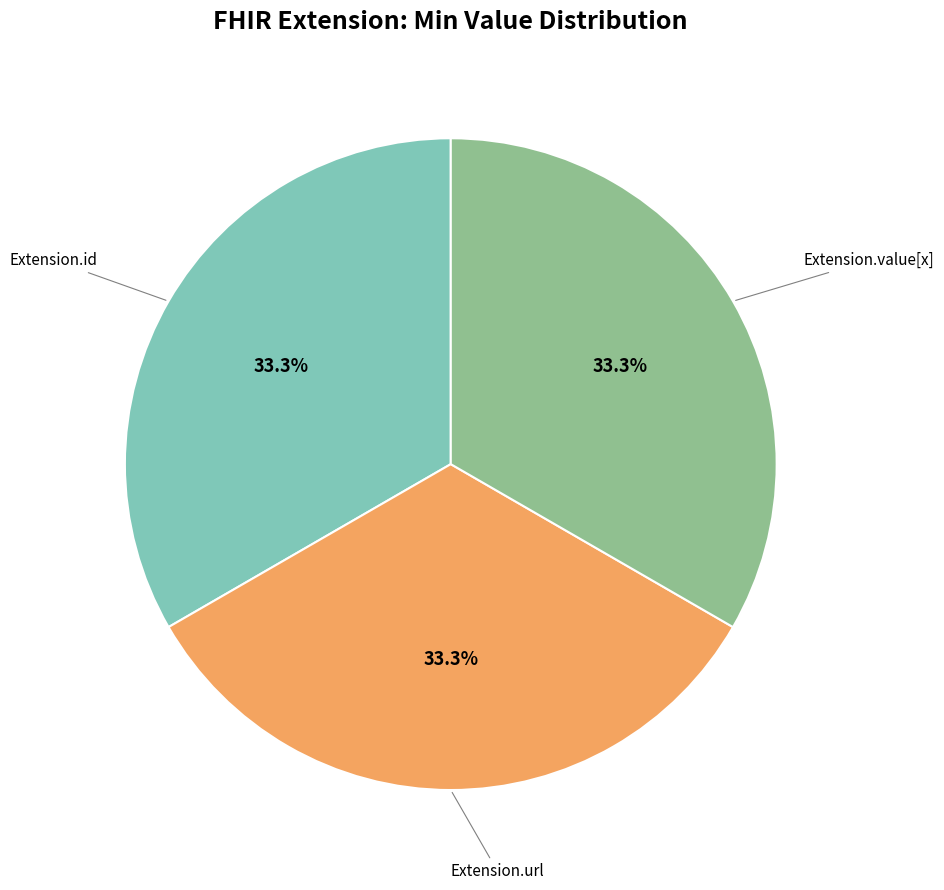

Is there any slice that represents more than half of the pie?

No